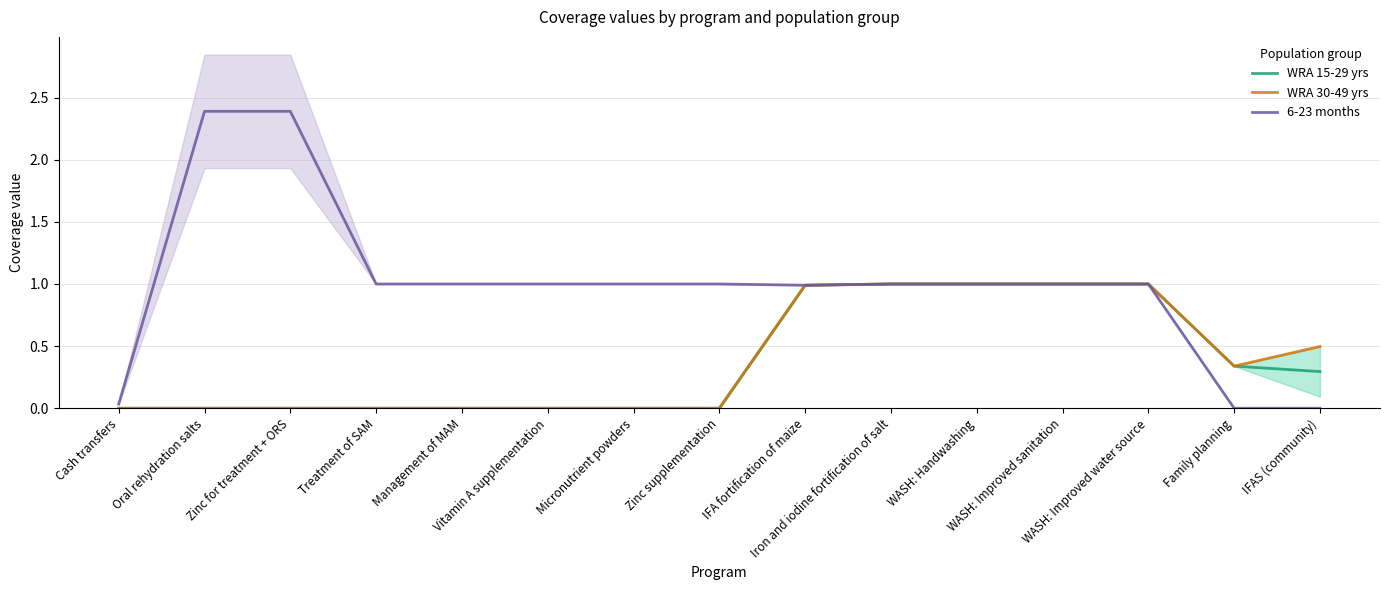

What is the sum of all 6-23 months values?

14.8